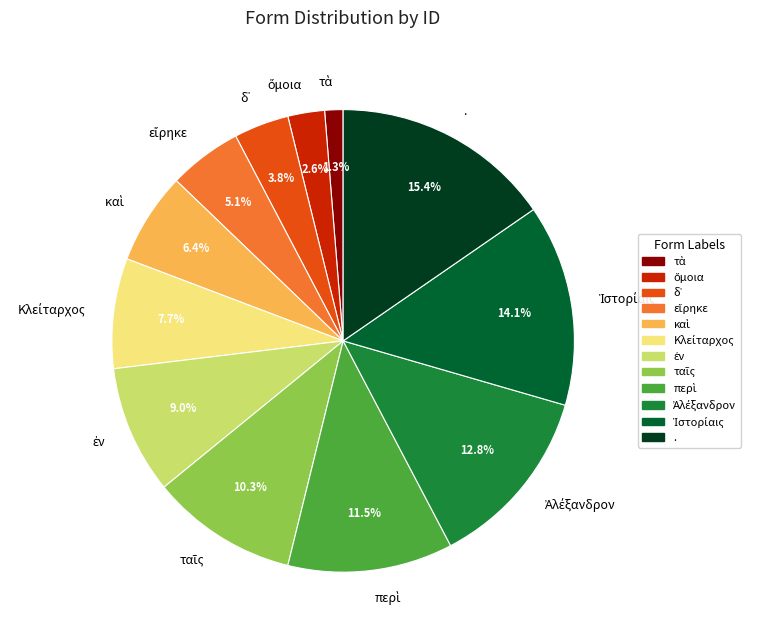

How many slices are in this pie chart?

12